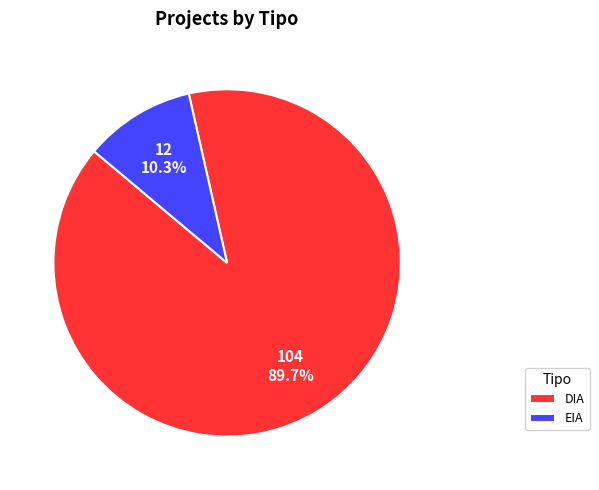

Which slice is the smallest?

EIA